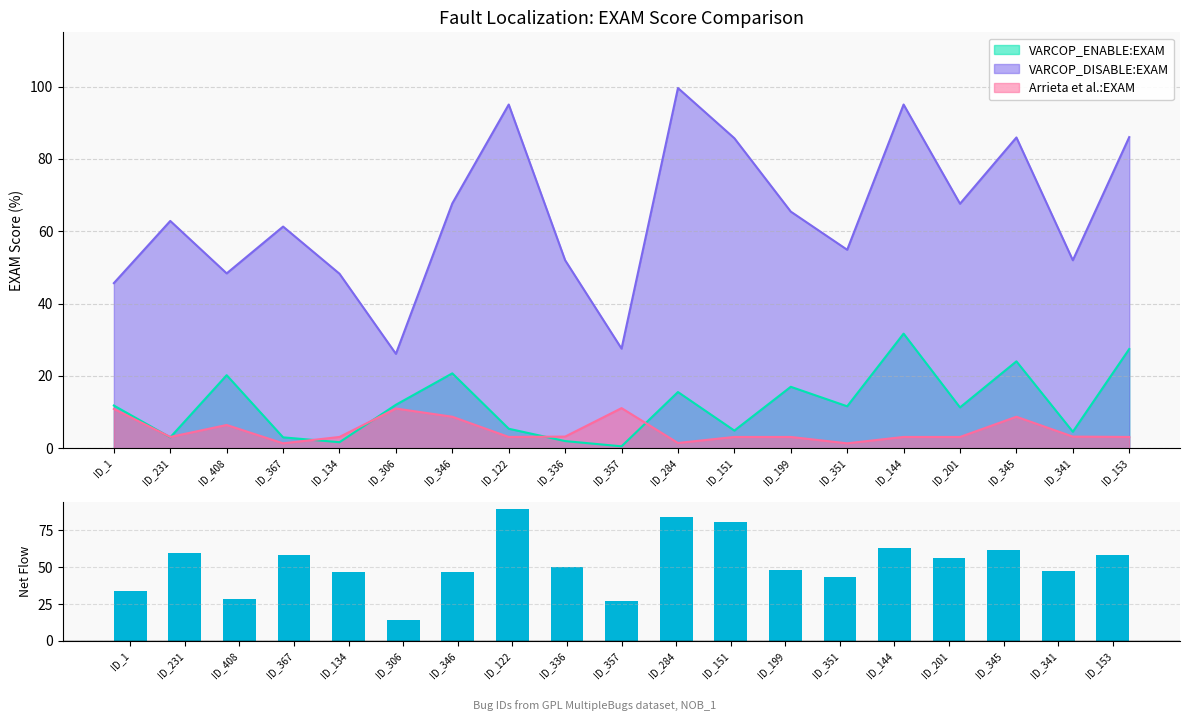

How many data points are above 50?

9